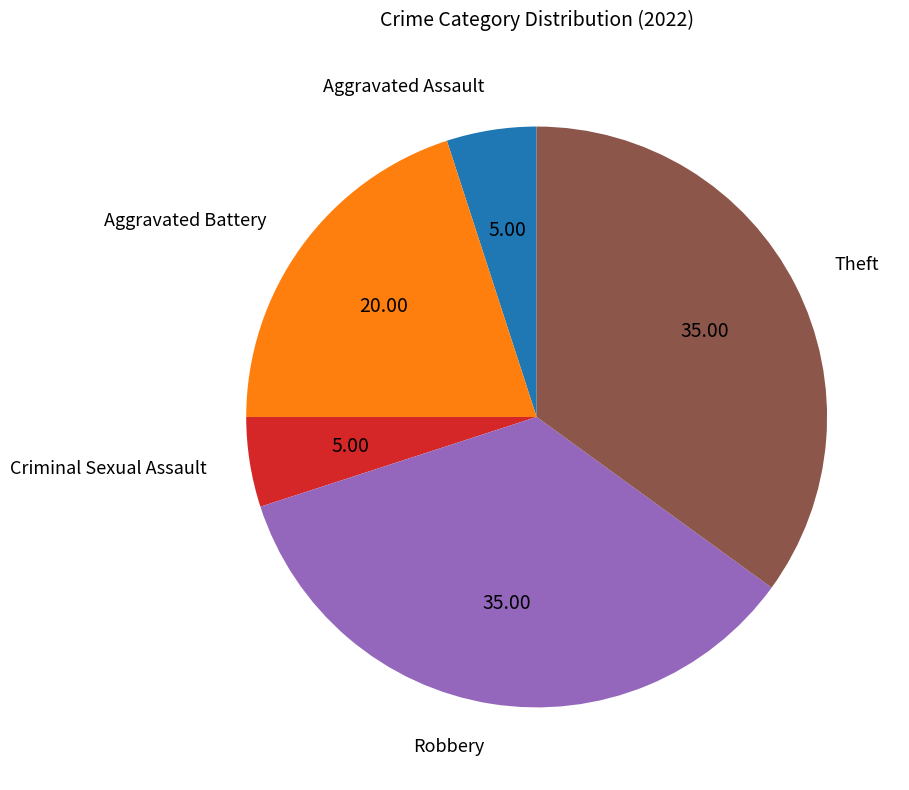

Is there a majority slice in this chart?

No